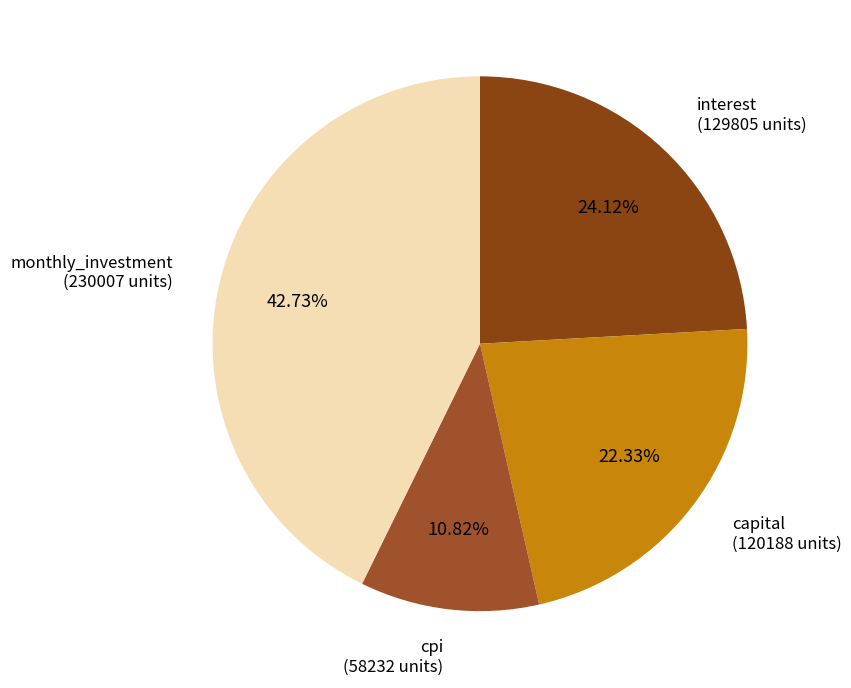

Do capital (120188 units) and cpi (58232 units) together represent more than half of the pie?

No